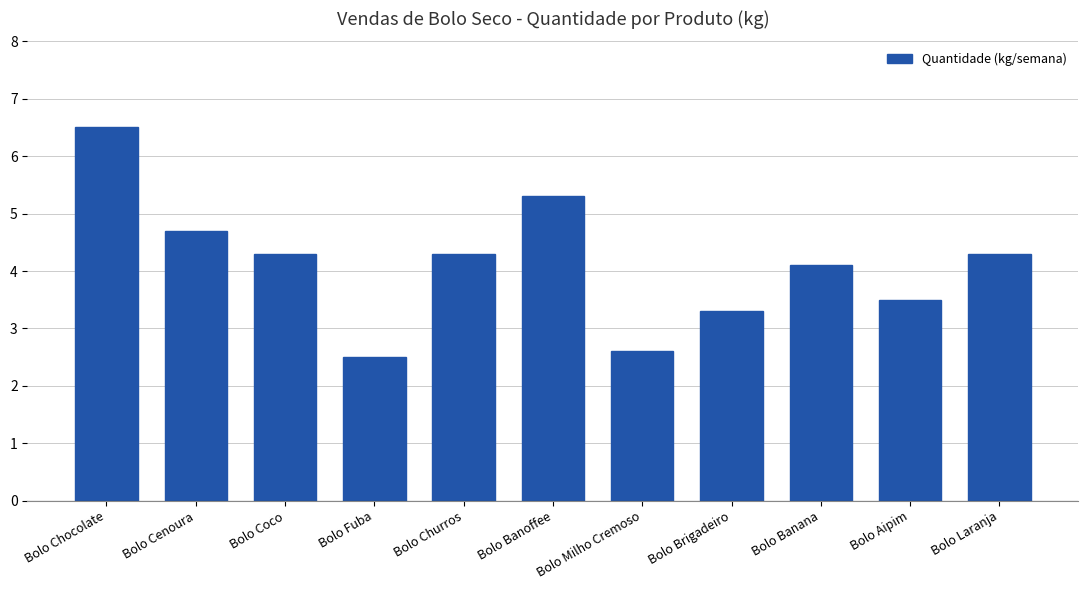

Are the bars horizontal?

No